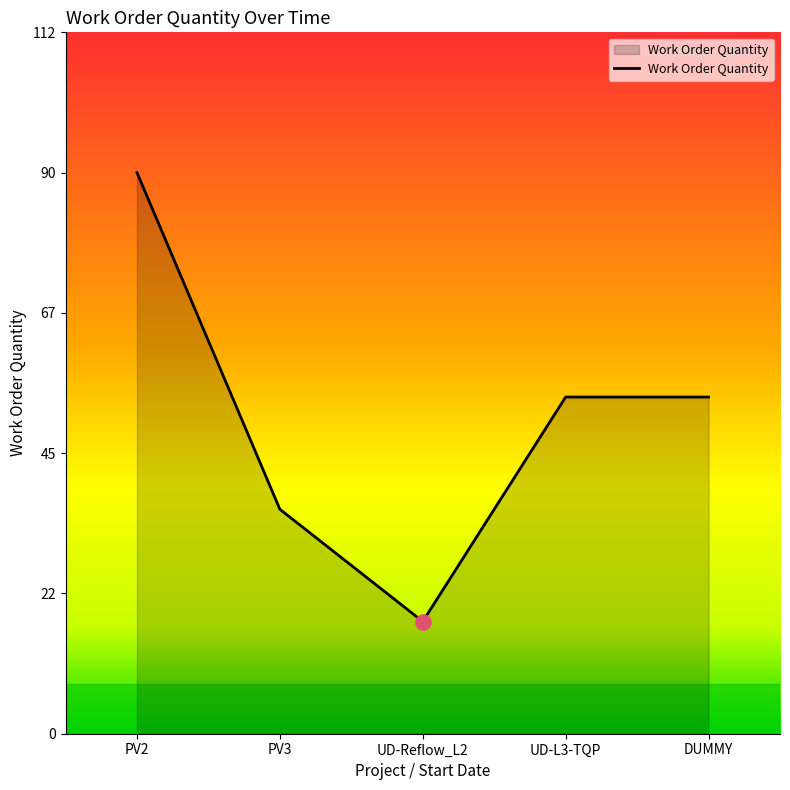

Which has a higher value, UD-L3-TQP or PV2?

PV2